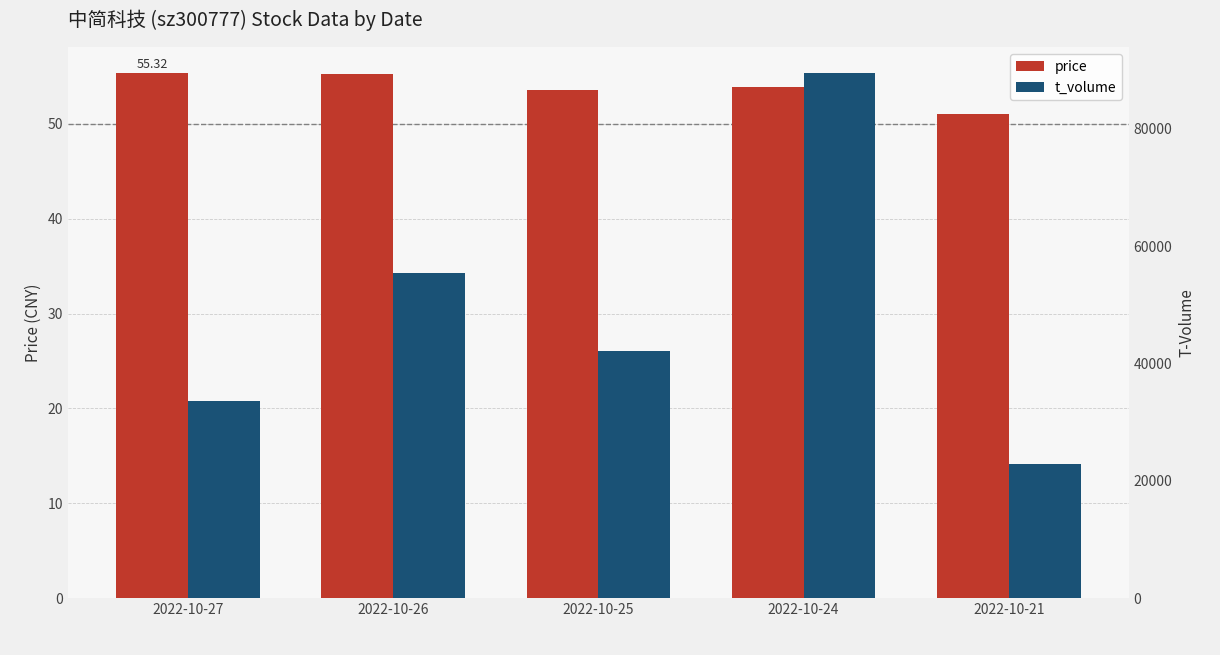

What is the total value across all series at 2022-10-21?

22900.0